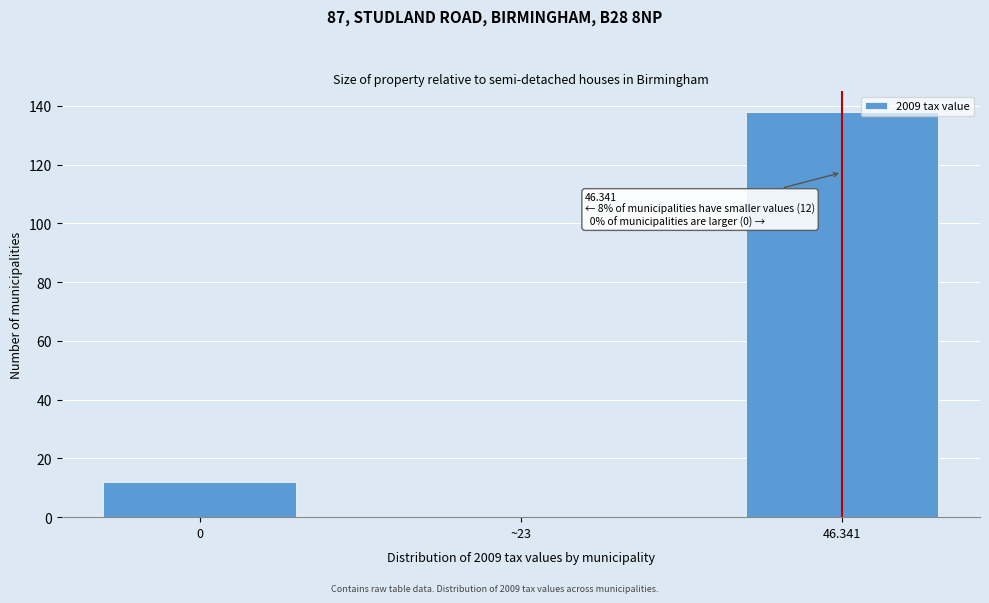

Reading right to left, what are all the values shown in this chart?

46.341=138	~23=0	0=12